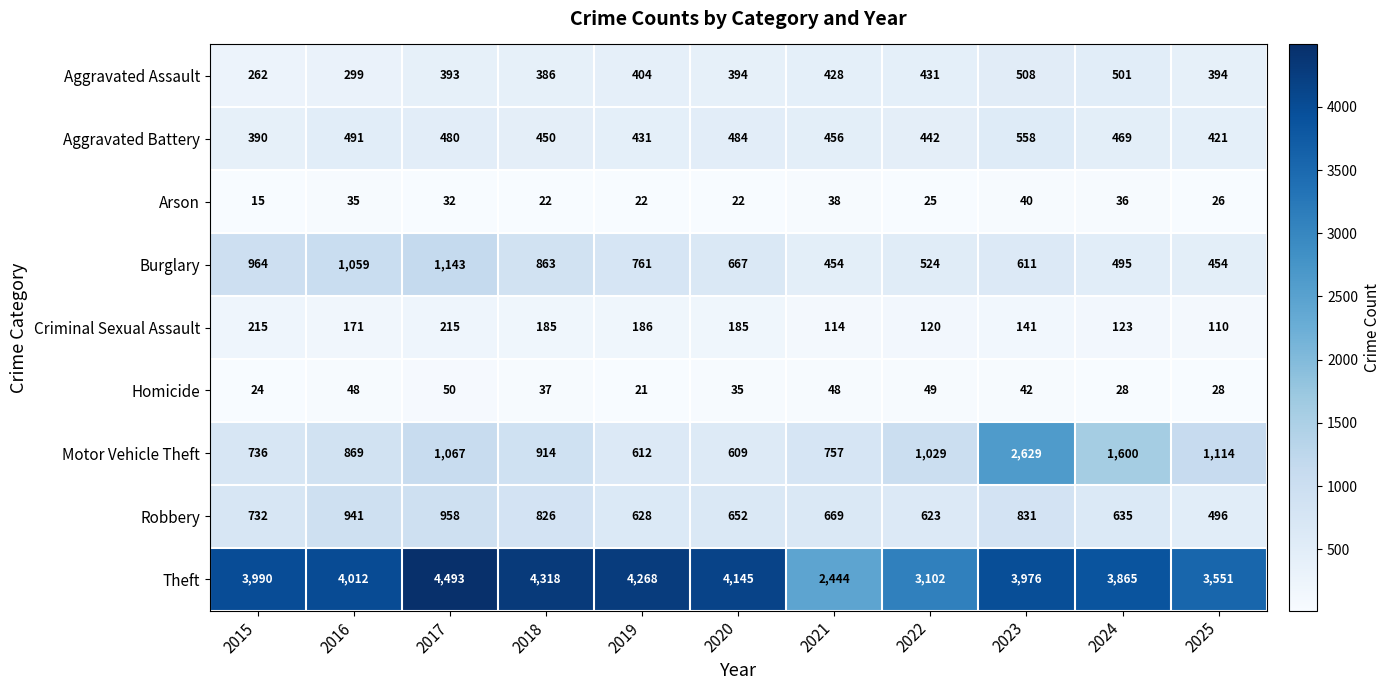

Which series has the largest total across all categories?

Theft